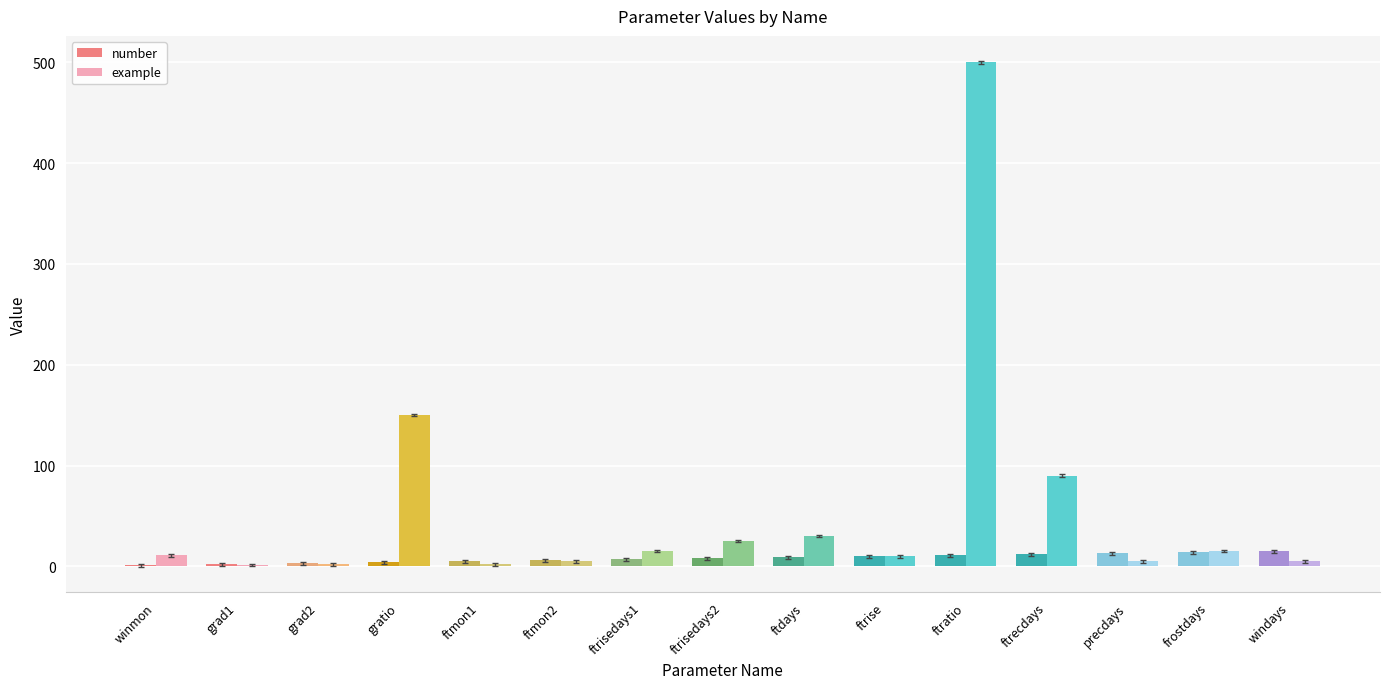

How many distinct data groups are displayed?

2